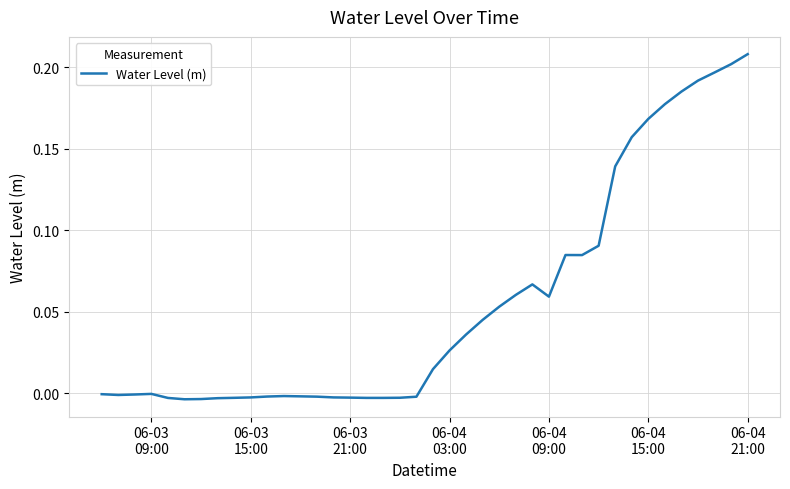

How many lines are shown in the chart?

1